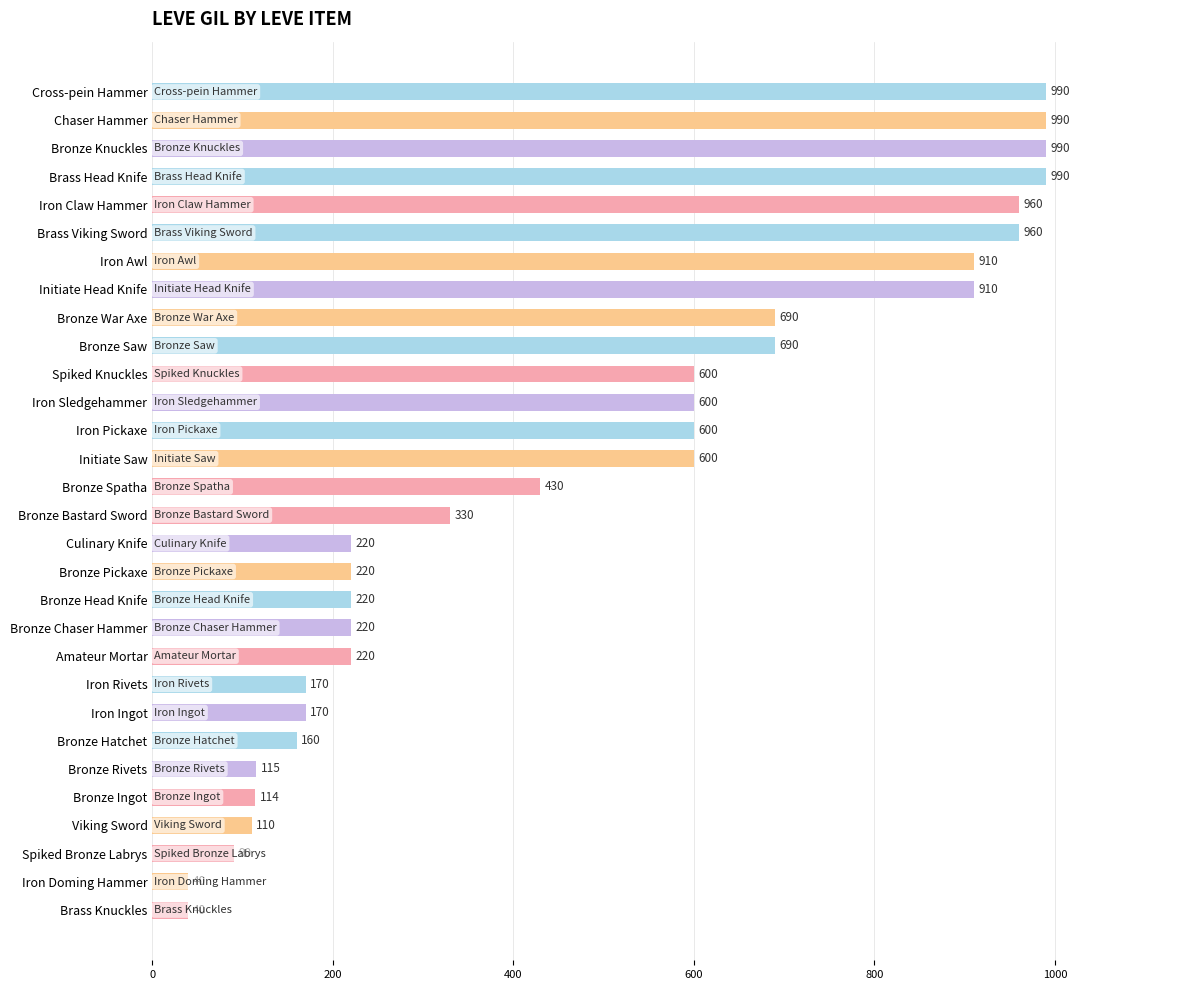

Does the chart contain stacked bars?

No